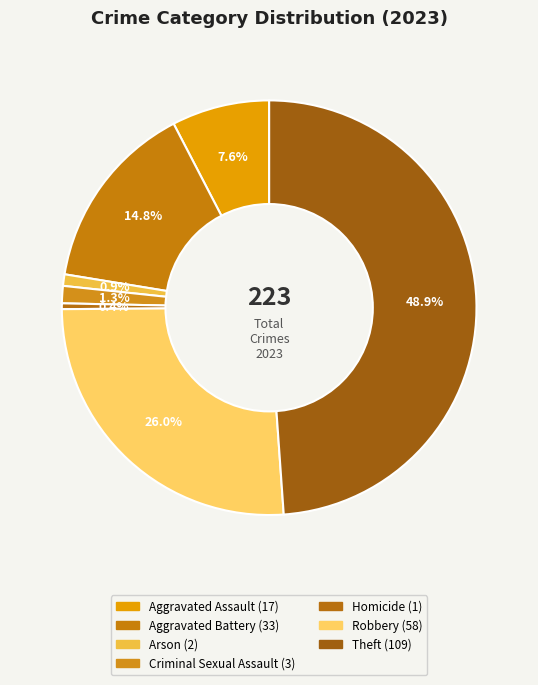

What is the total percentage of Criminal Sexual Assault and Homicide?

1.8%